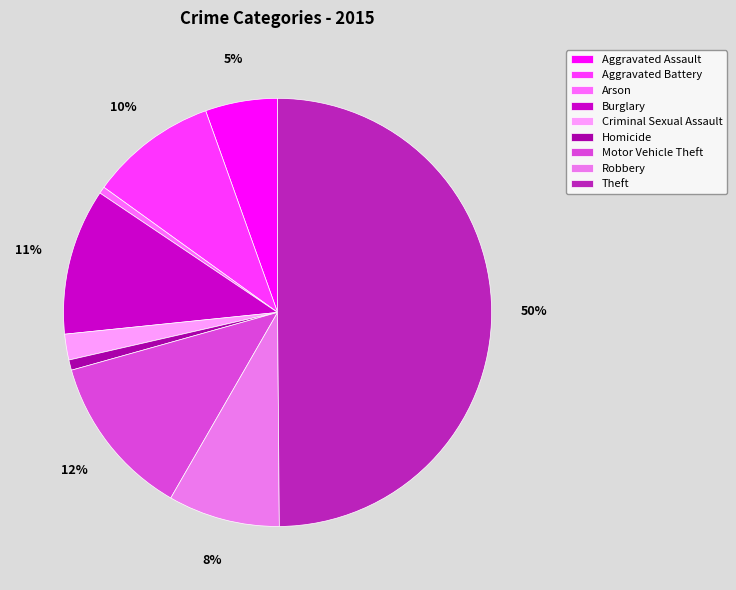

How many slices are in this pie chart?

9